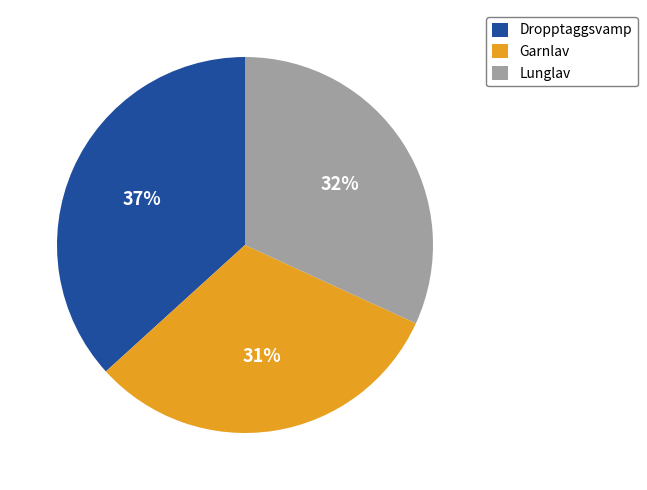

Combined, do Lunglav and Garnlav account for over 50%?

Yes